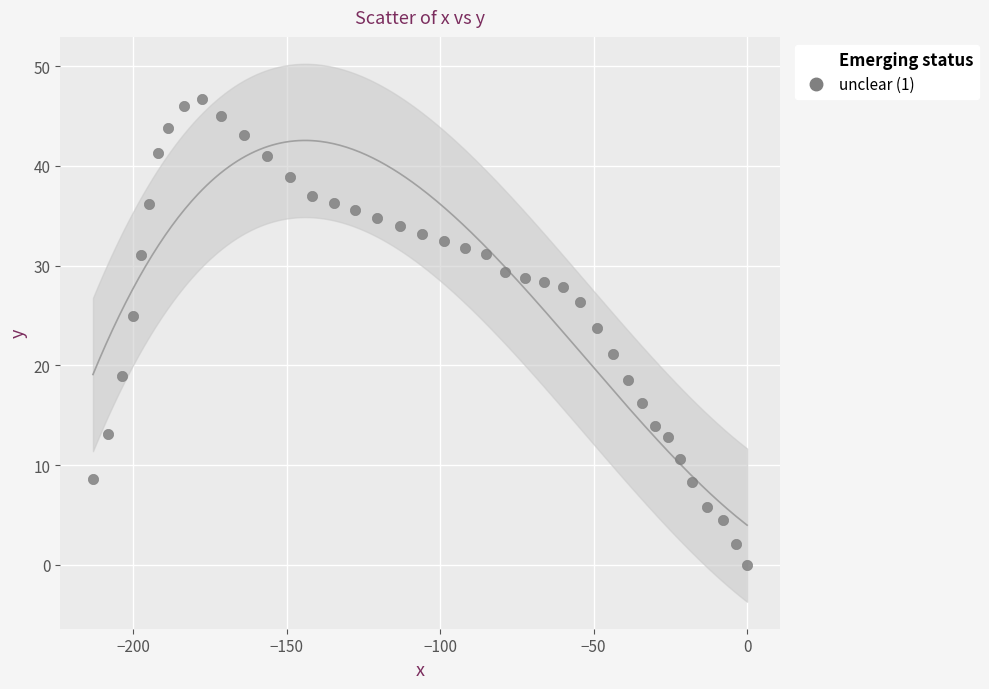

What is the range of X values (max minus min)?

213.1